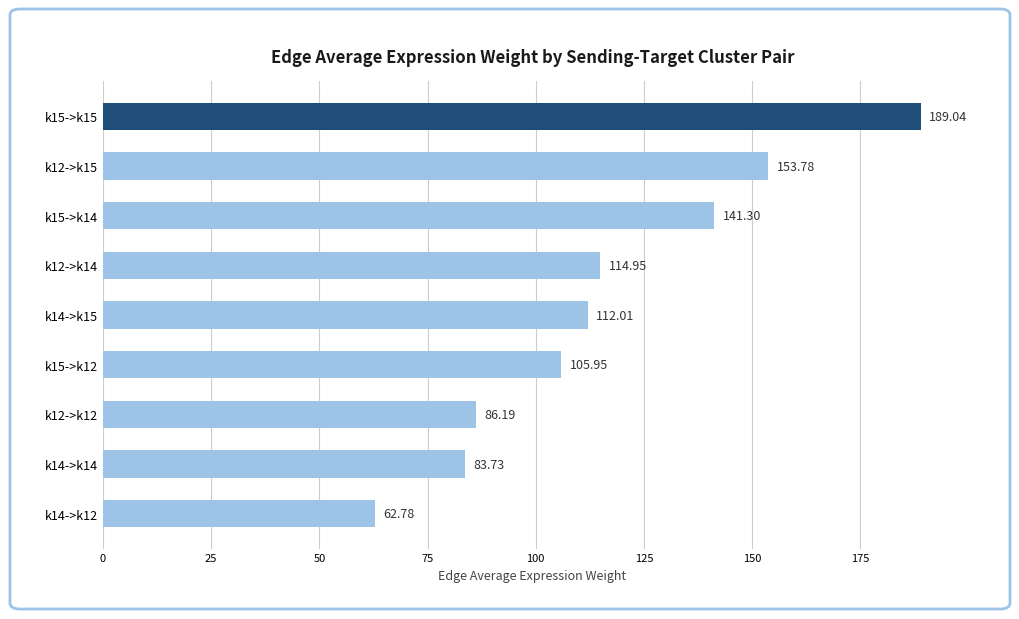

What is the sum of the values at k12->k15 and k12->k14?

268.7